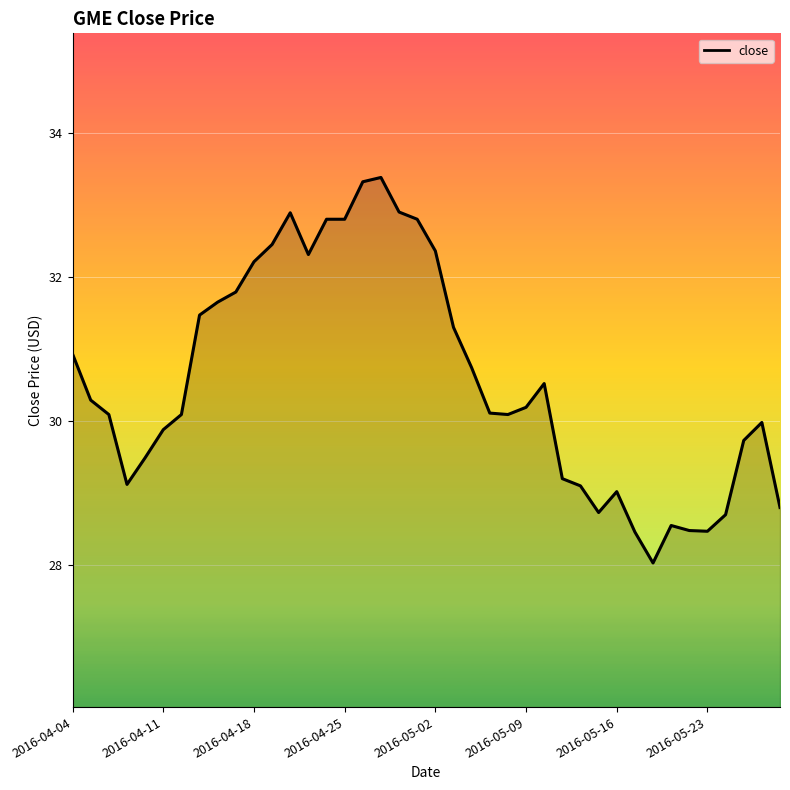

What is the maximum value shown in the chart?

33.4